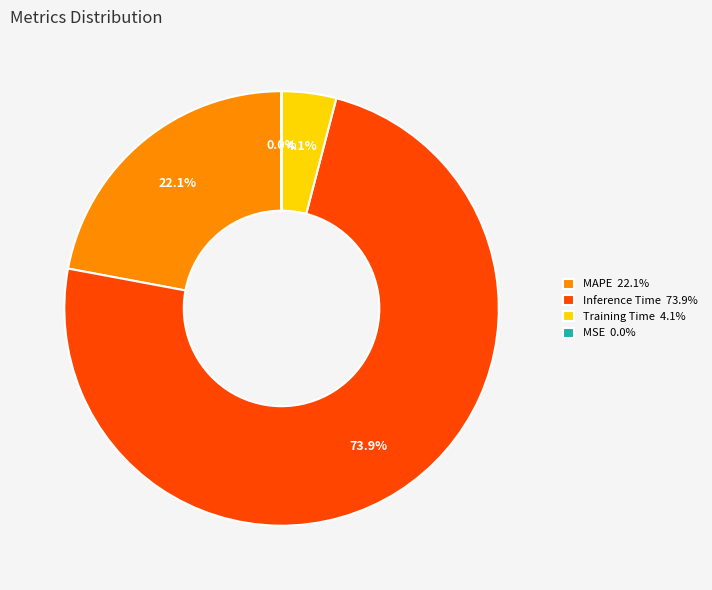

How much of the chart is everything except MAPE 22.1%?

77.9%